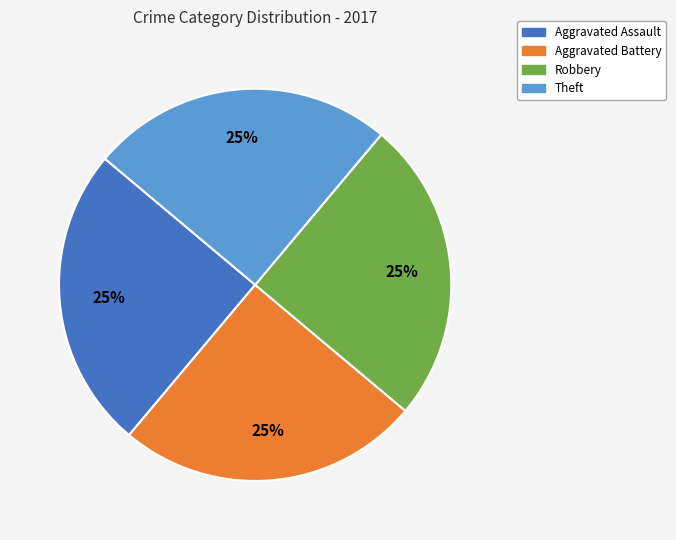

To the nearest percent, what is the average slice percentage?

25%